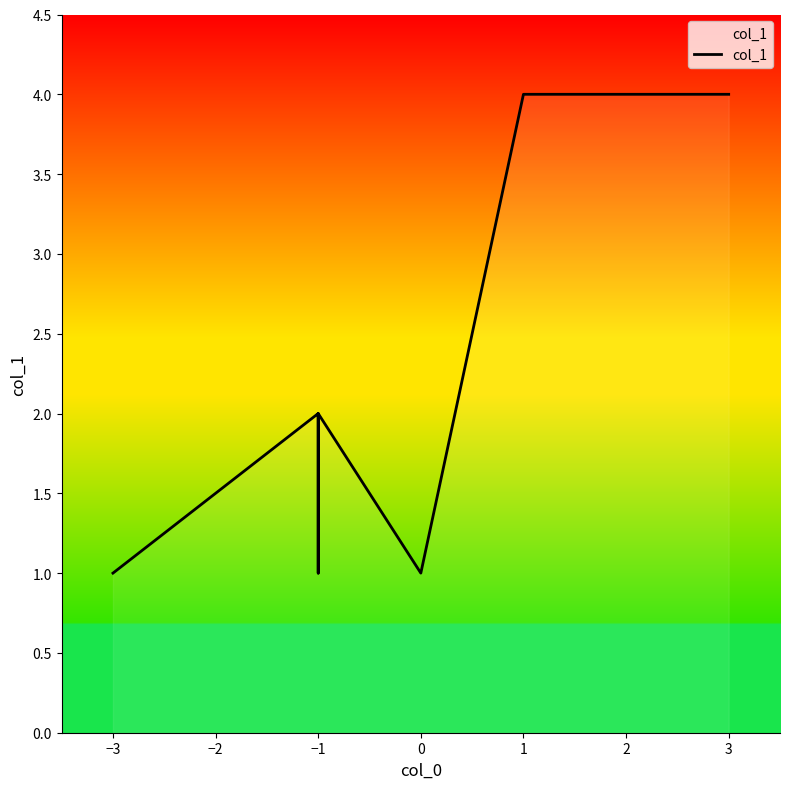

How many data points does each series have?

9